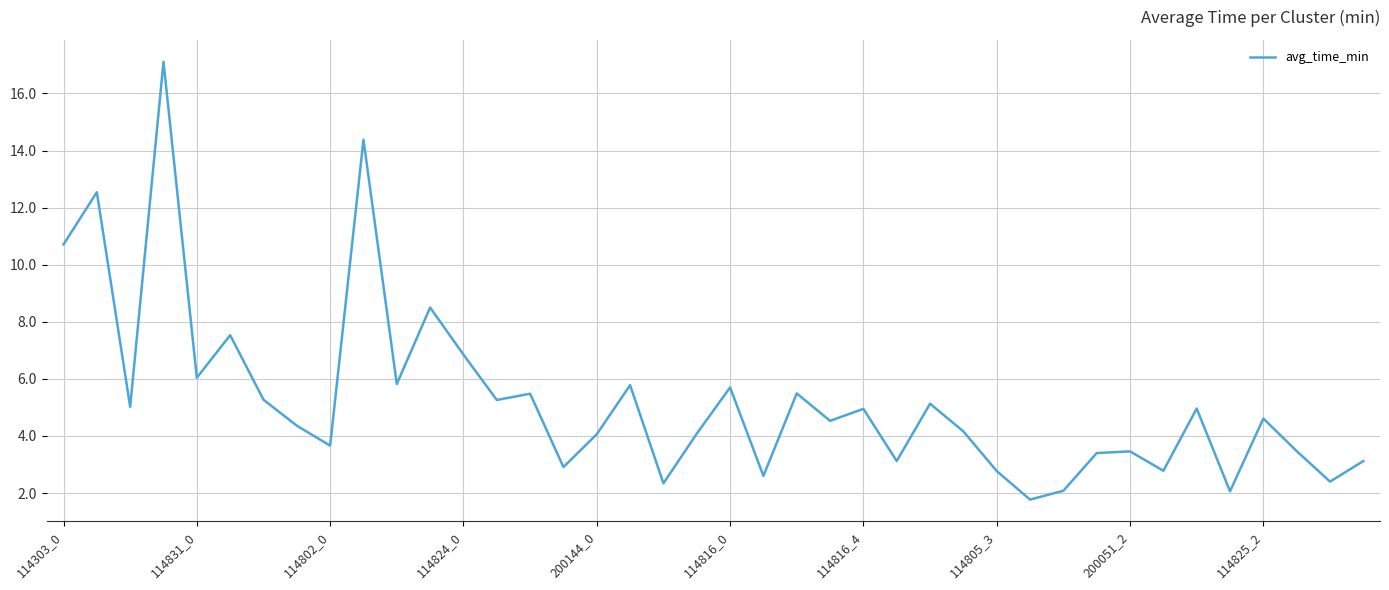

What is the greatest value displayed?

17.1